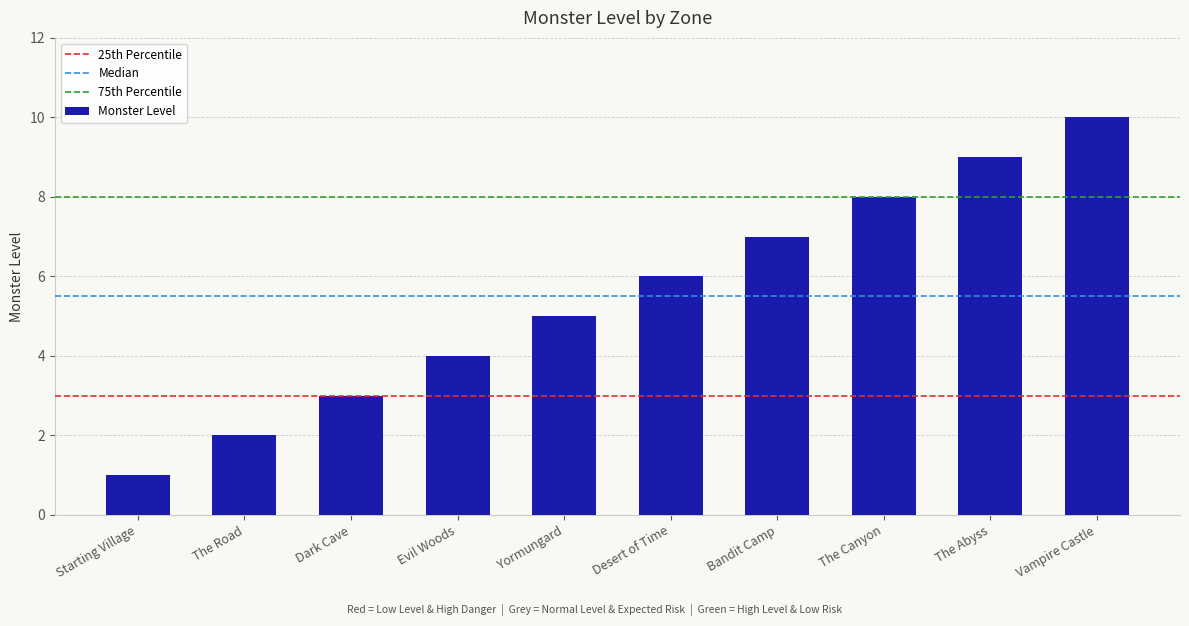

What is the approximate value at Vampire Castle?

10